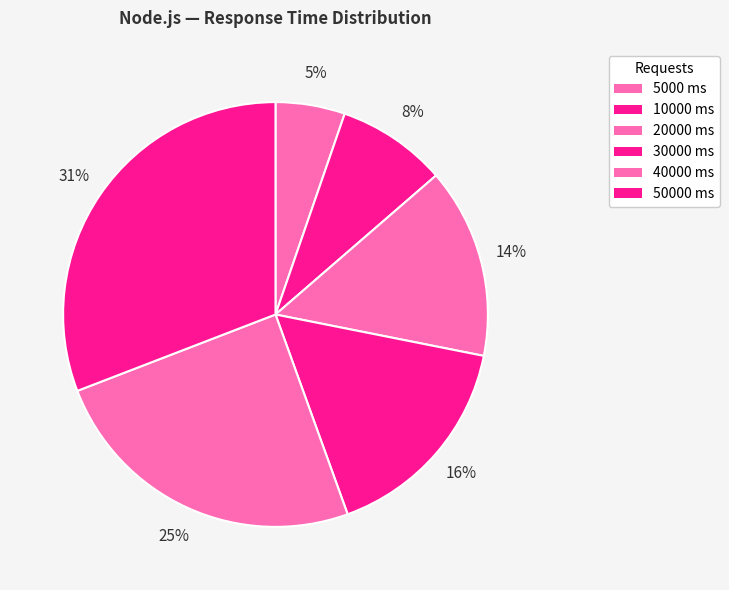

Count the number of slices in the pie.

6